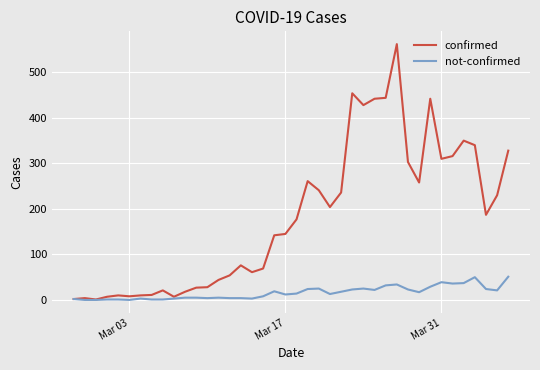

What is the highest value of the confirmed series?

562